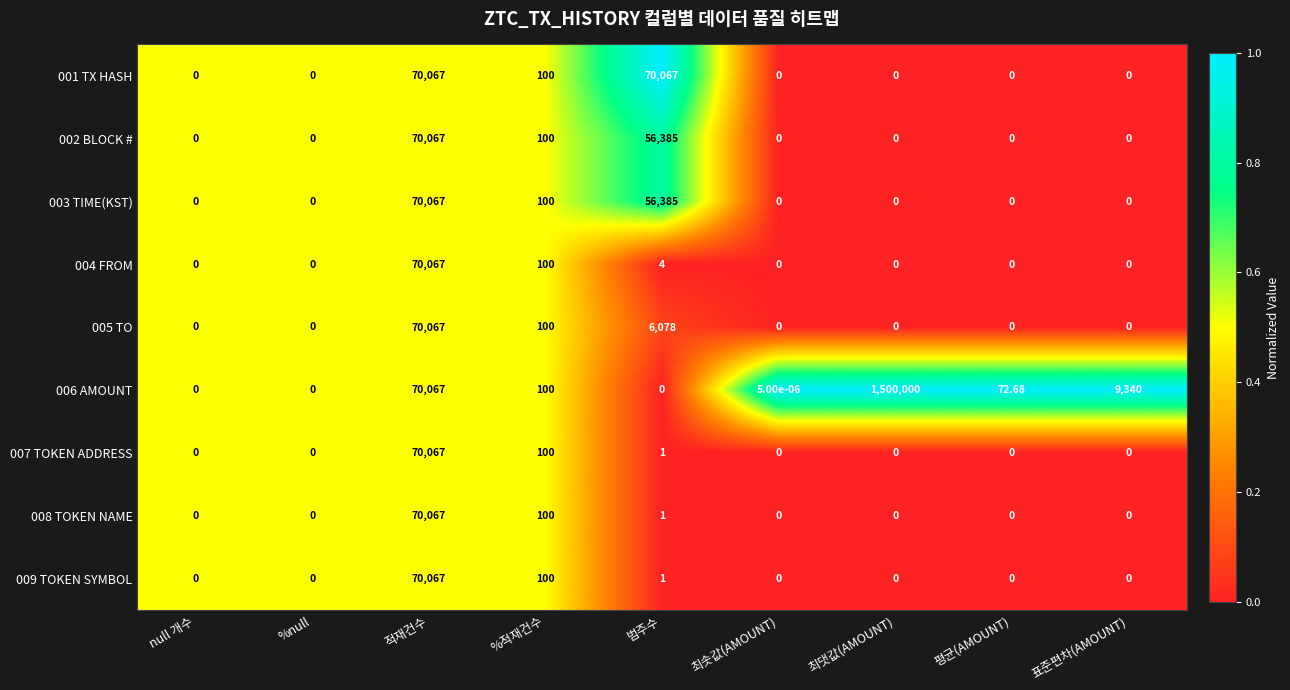

At which category is the sum across all series the highest?

최댓값(AMOUNT)